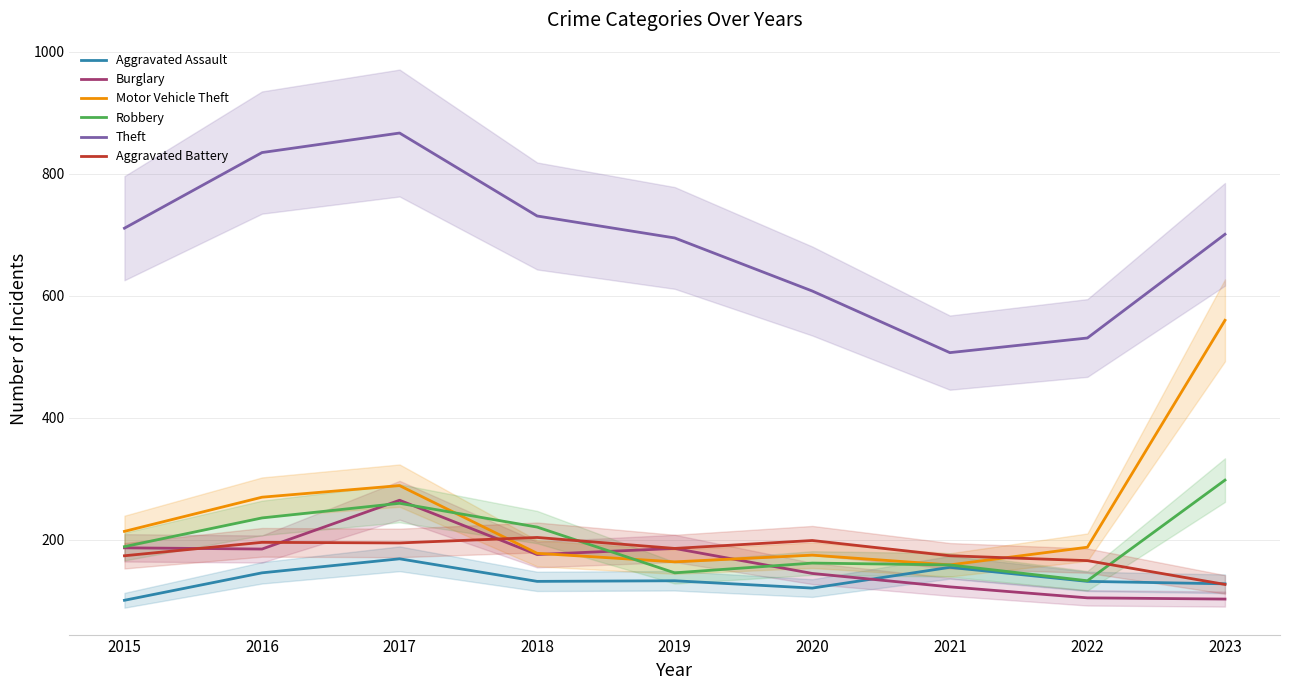

What is the value of the Robbery point at the 8th from the left?

133